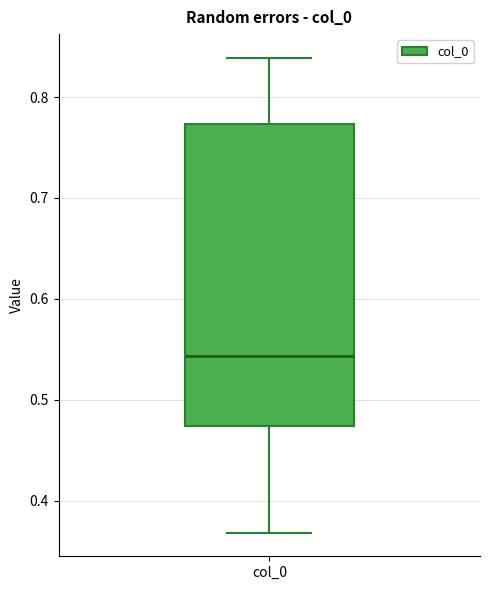

Where does the median line of the box for col_0 sit on the y-axis? The values are not printed on the chart, so give them approximately, as read against the axis.

0.54